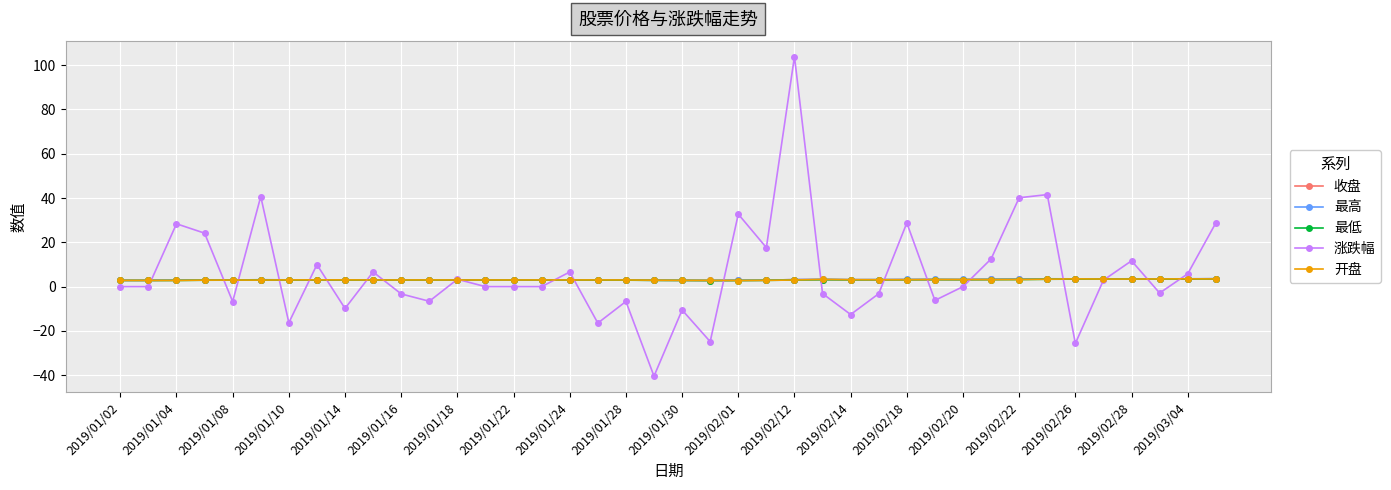

Does the chart have visible grid lines?

Yes